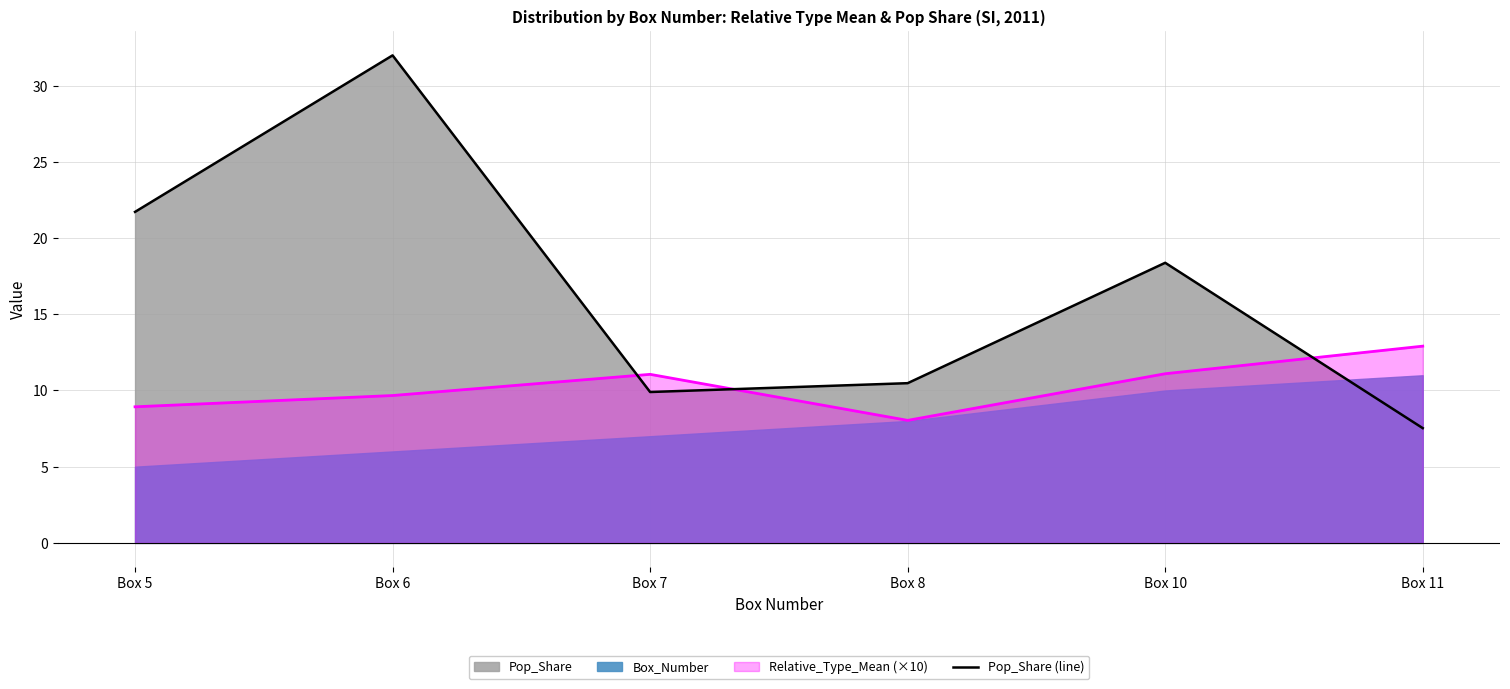

What is the value of the 4th point from the left?

10.5